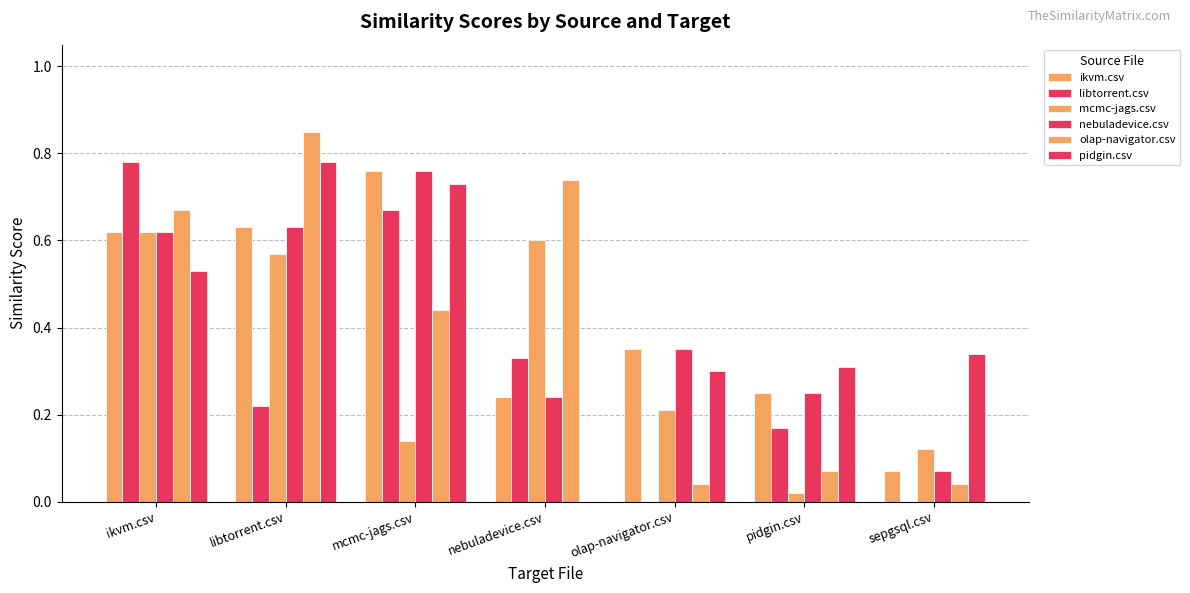

What is the greatest value displayed?

0.8